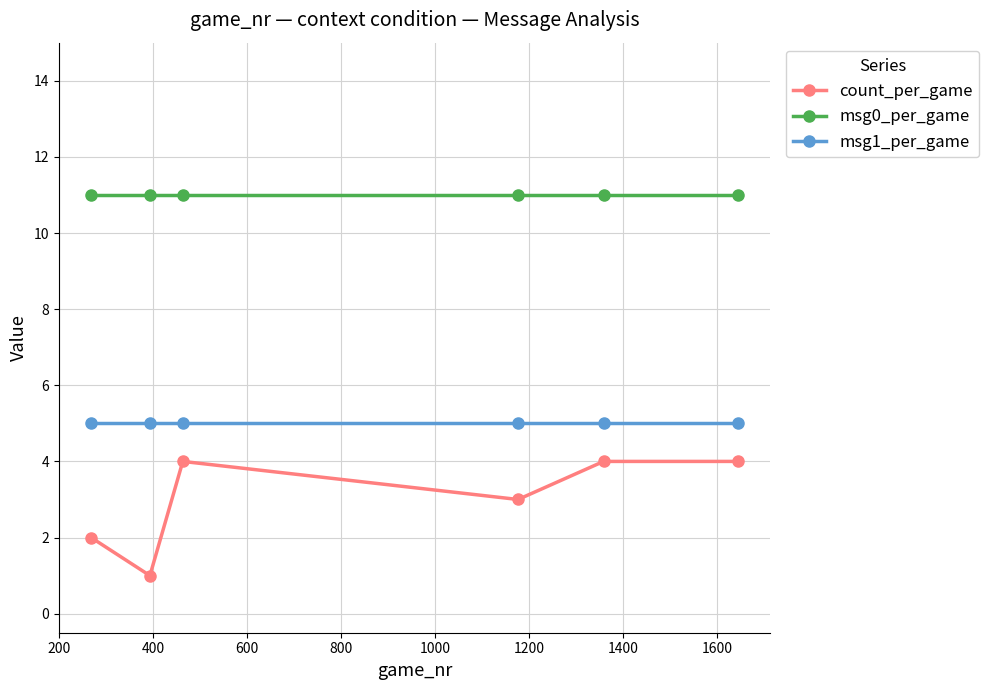

What is the minimum value for msg0_per_game?

11